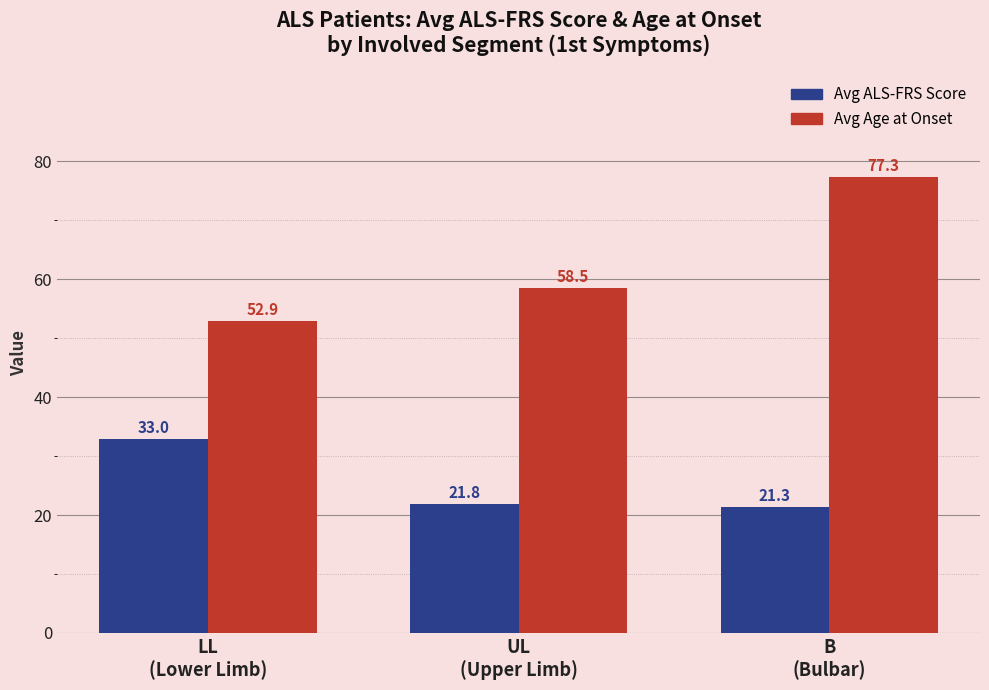

What is the spread (max minus min) of values at B
(Bulbar)?

56.0